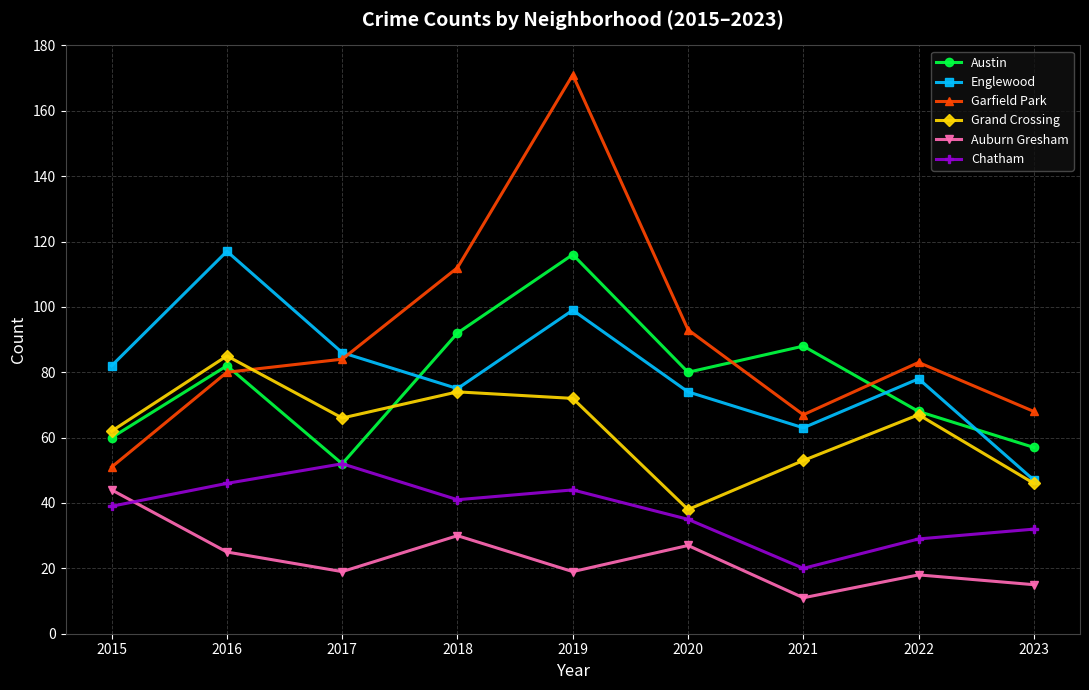

Which series has the widest spread of values?

Garfield Park